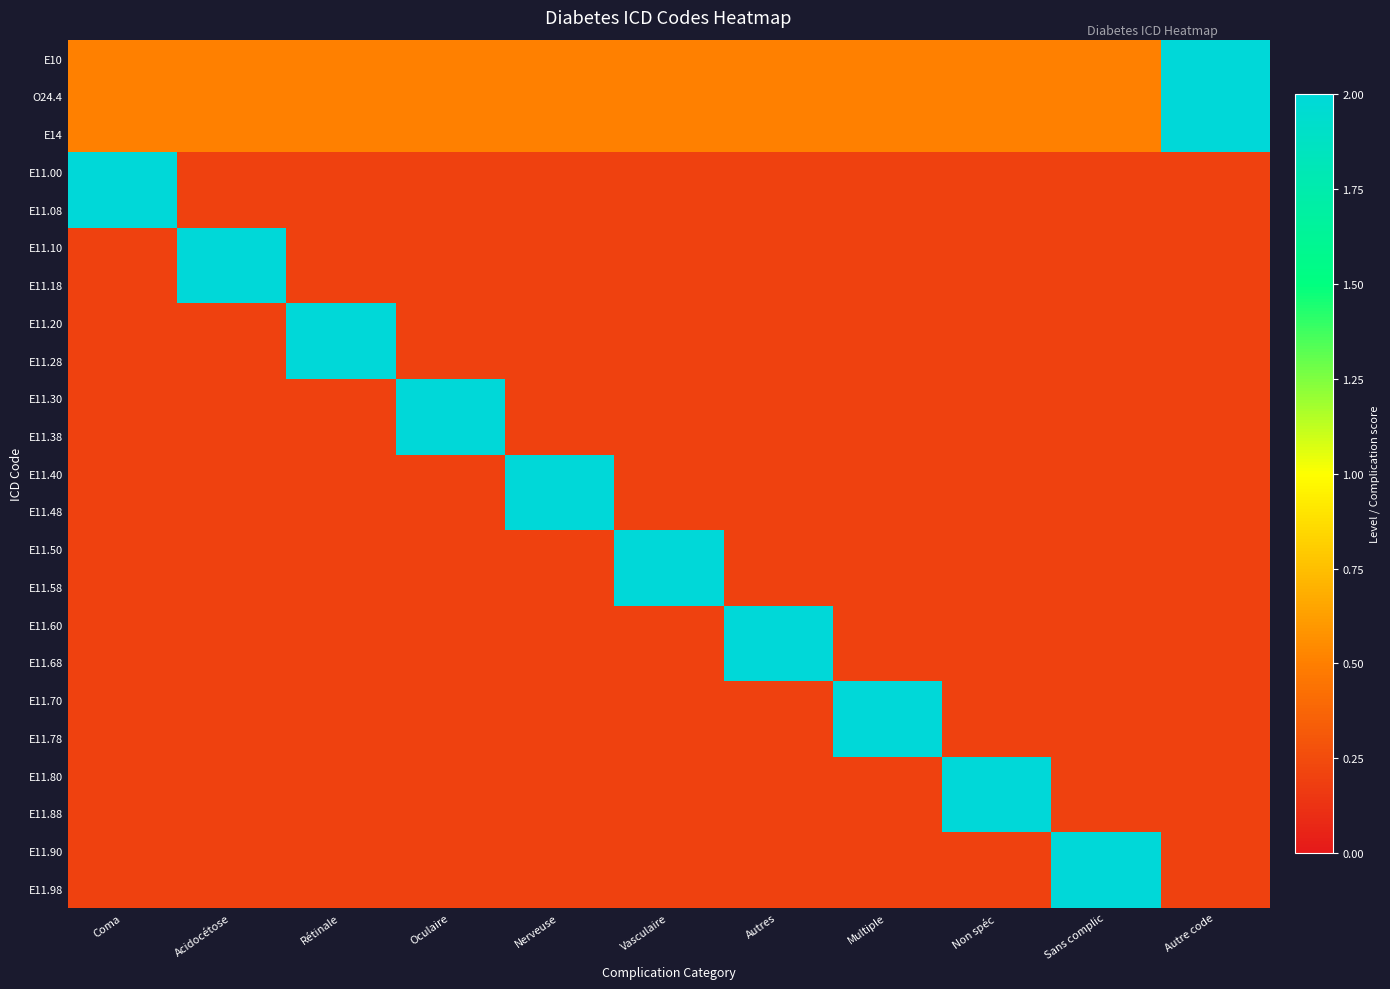

What is the difference between the highest and lowest values at Non spéc?

1.8